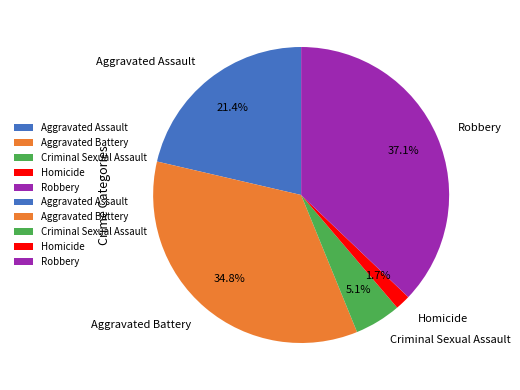

Combined, do Aggravated Battery and Aggravated Assault account for over 50%?

Yes